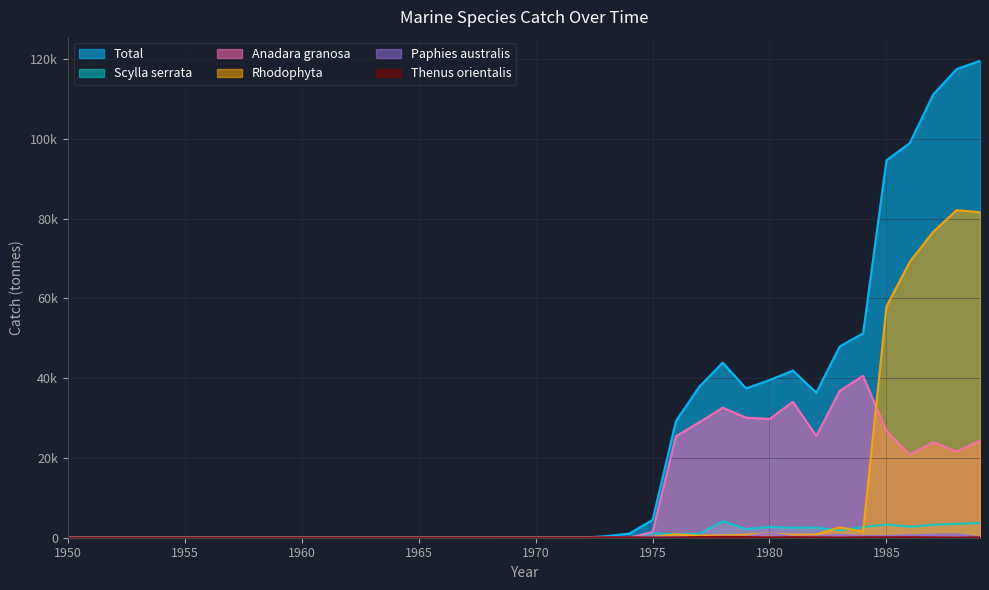

List the labels in order of Thenus orientalis value, largest first.

1978, 1977, 1979, 1981, 1986, 1985, 1984, 1982, 1973, 1974, 1989, 1987, 1980, 1983, 1976, 1975, 1988, 1950, 1951, 1952, 1953, 1954, 1955, 1956, 1957, 1958, 1959, 1960, 1961, 1962, 1963, 1964, 1965, 1966, 1967, 1968, 1969, 1970, 1971, 1972